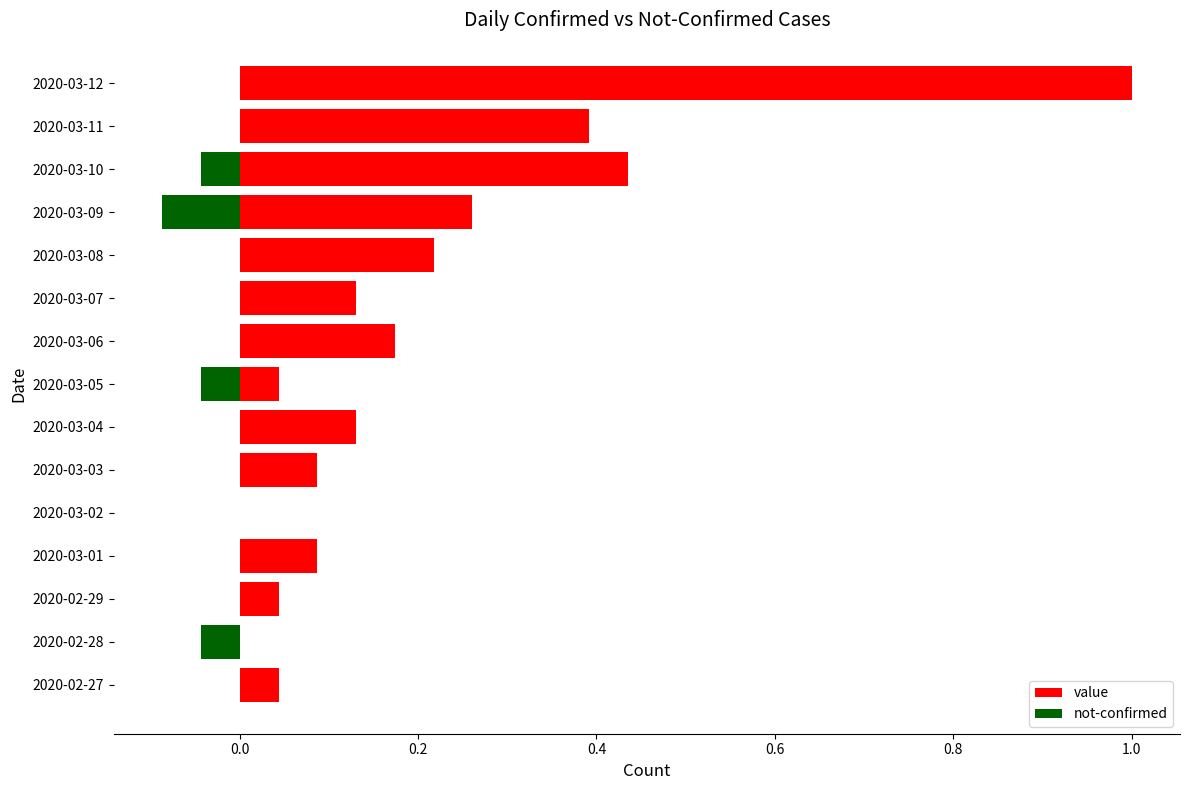

Between 2020-03-08 and 2020-03-10, which series saw the biggest shift?

value